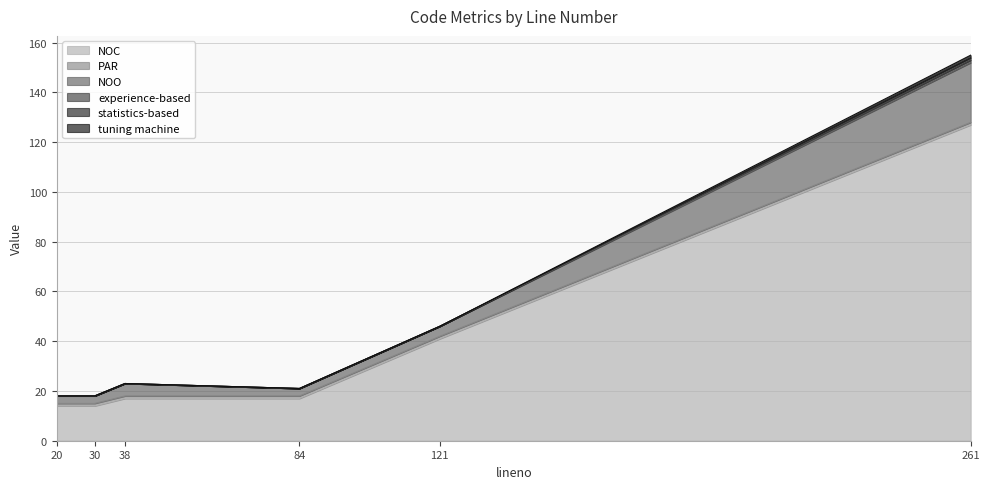

How many interior local peaks does the statistics-based series have?

1